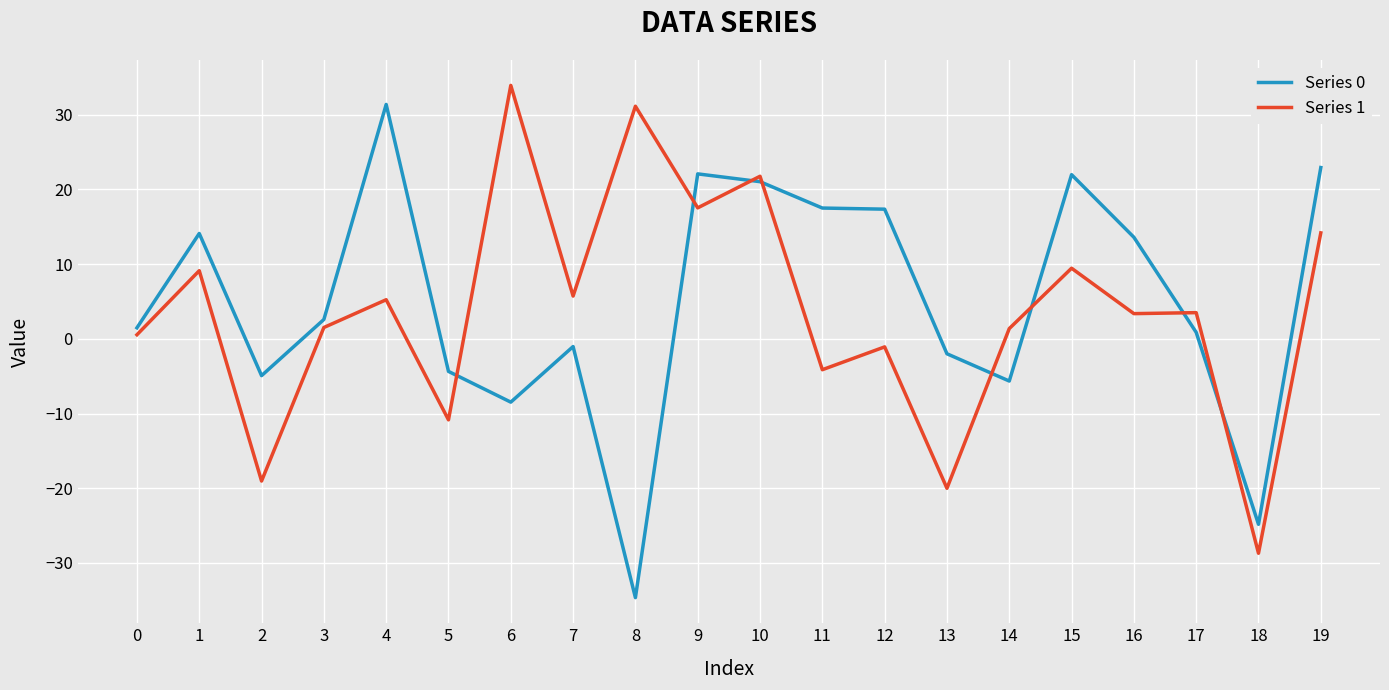

At which label does Series 1 reach its peak?

6